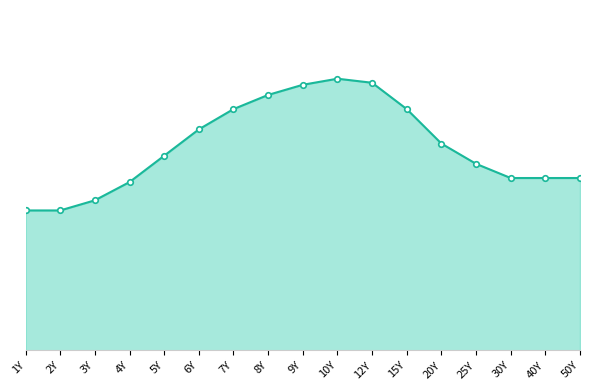

Reading left to right, transcribe all the data shown in this chart.

8.6	8.6	9.2	10.4	12.0	13.6	14.9	15.8	16.4	16.8	16.5	14.9	12.8	11.5	10.6	10.6	10.6